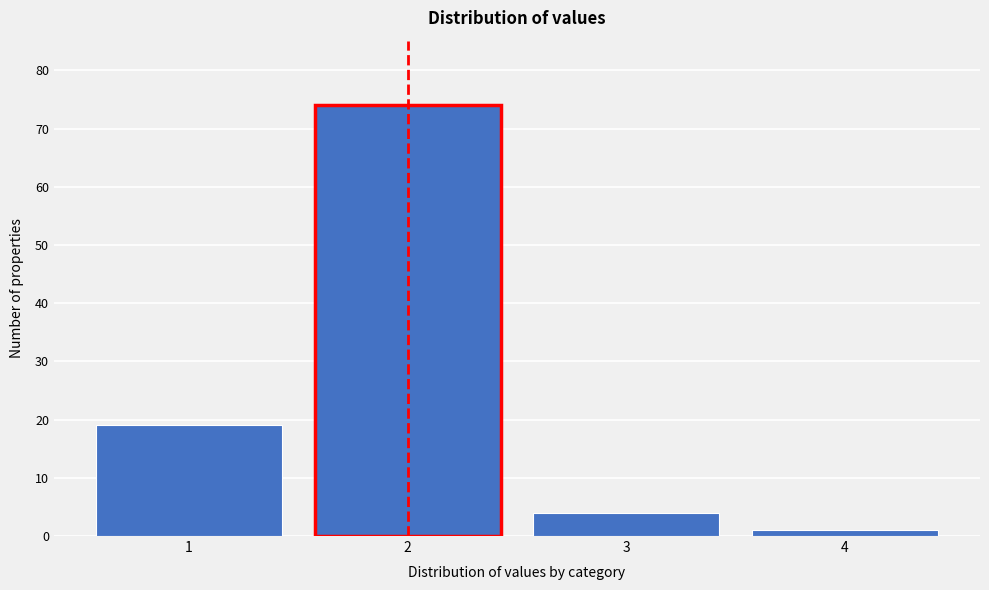

Reading right to left, what are all the values shown in this chart?

1	4	74	19